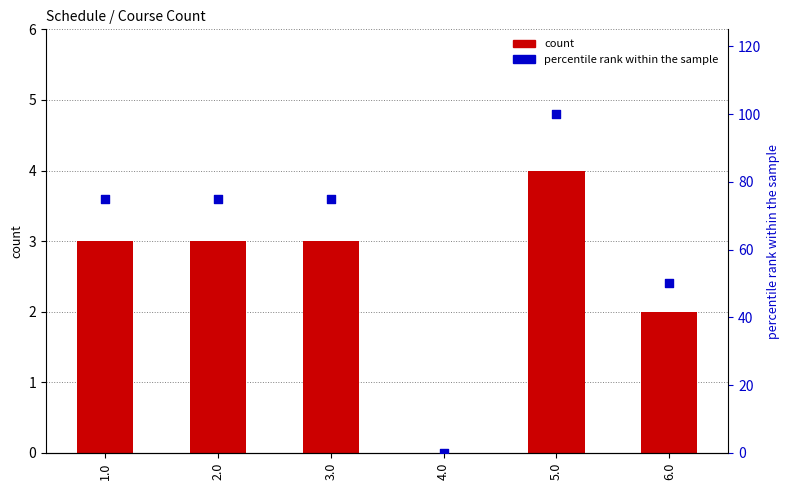

Which series has the largest total across all categories?

percentile rank within the sample